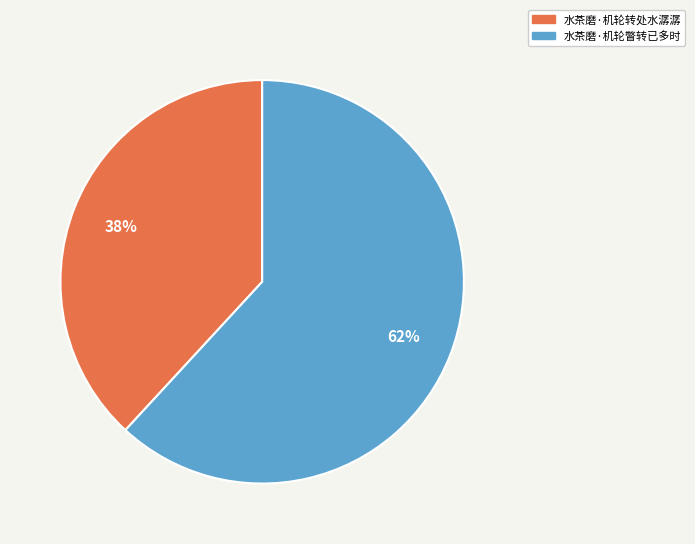

Which slice is the smallest?

水茶磨·机轮转处水潺潺